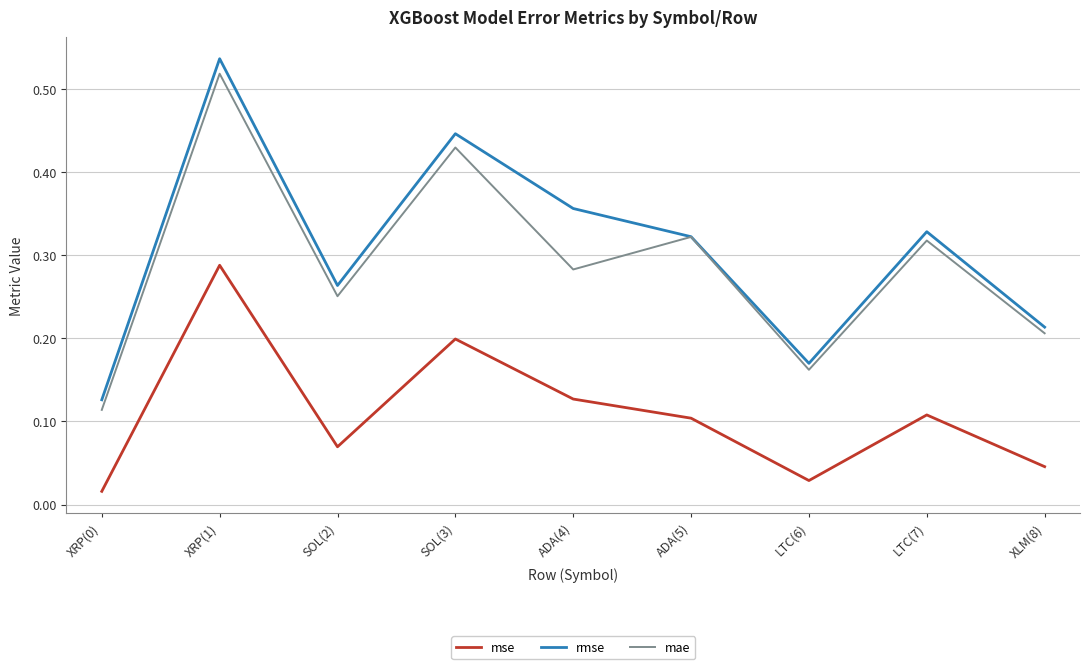

How many interior local valleys does the mse series have?

2